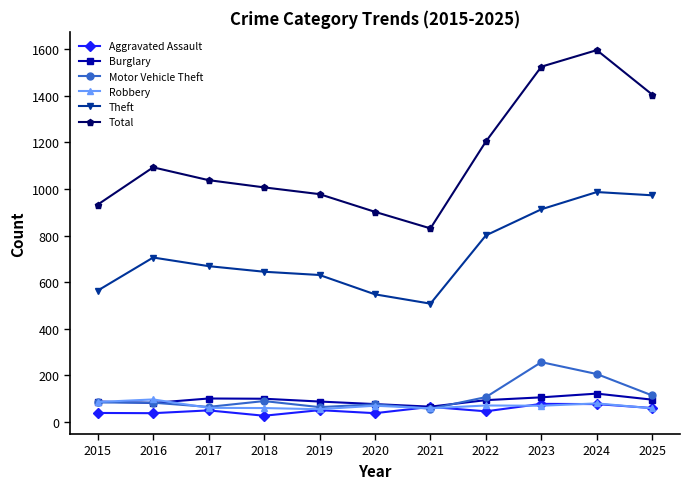

What are all the series names shown in the legend?

Aggravated Assault, Burglary, Motor Vehicle Theft, Robbery, Theft, Total